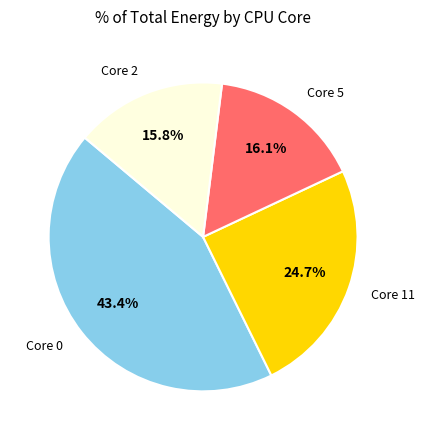

To the nearest percent, what is the difference between the largest and smallest slice percentages?

28%